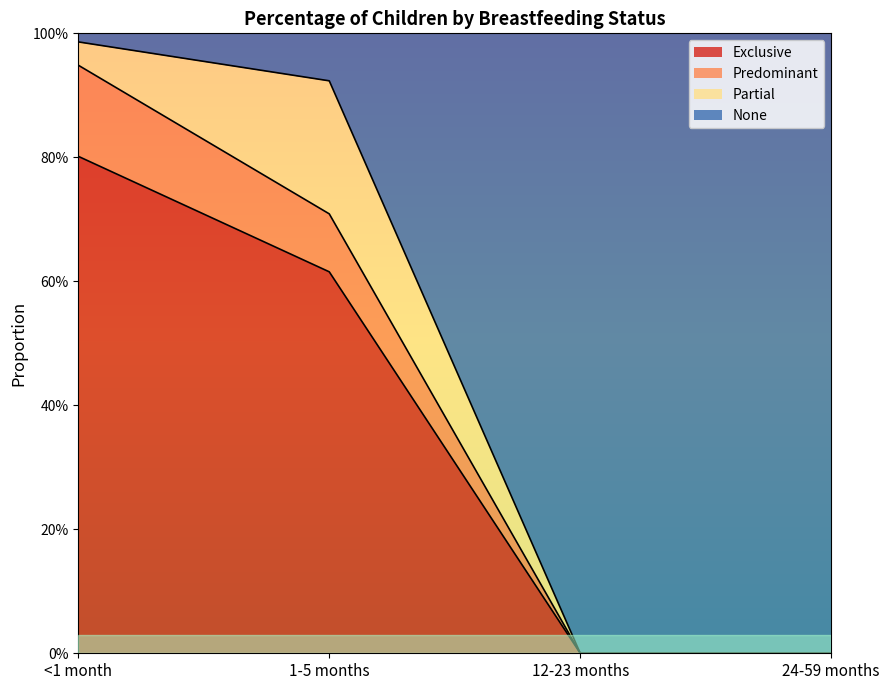

Which series has the largest total across all categories?

None